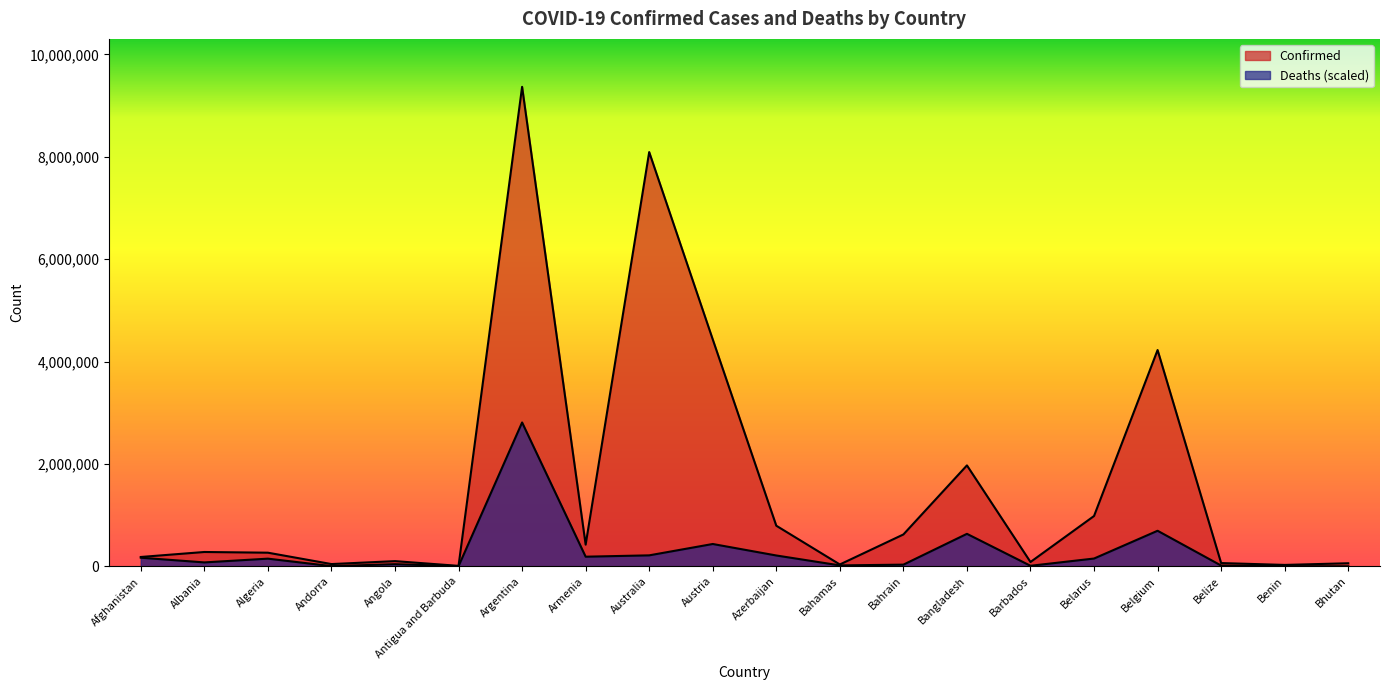

At which category is the sum across all series the highest?

Argentina